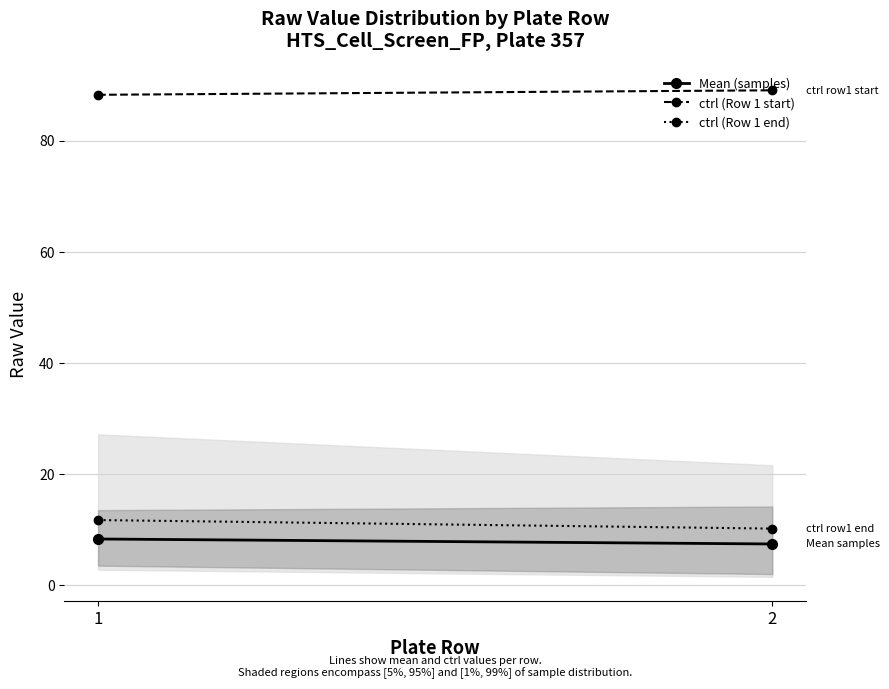

Is the value of ctrl (Row 1 start) at 2 greater than the value of Mean (samples) at 2?

Yes